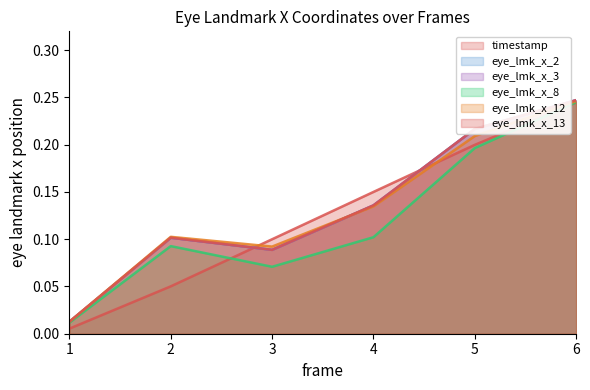

True or false: eye_lmk_x_2 has a value of 0.1 at 2.

True